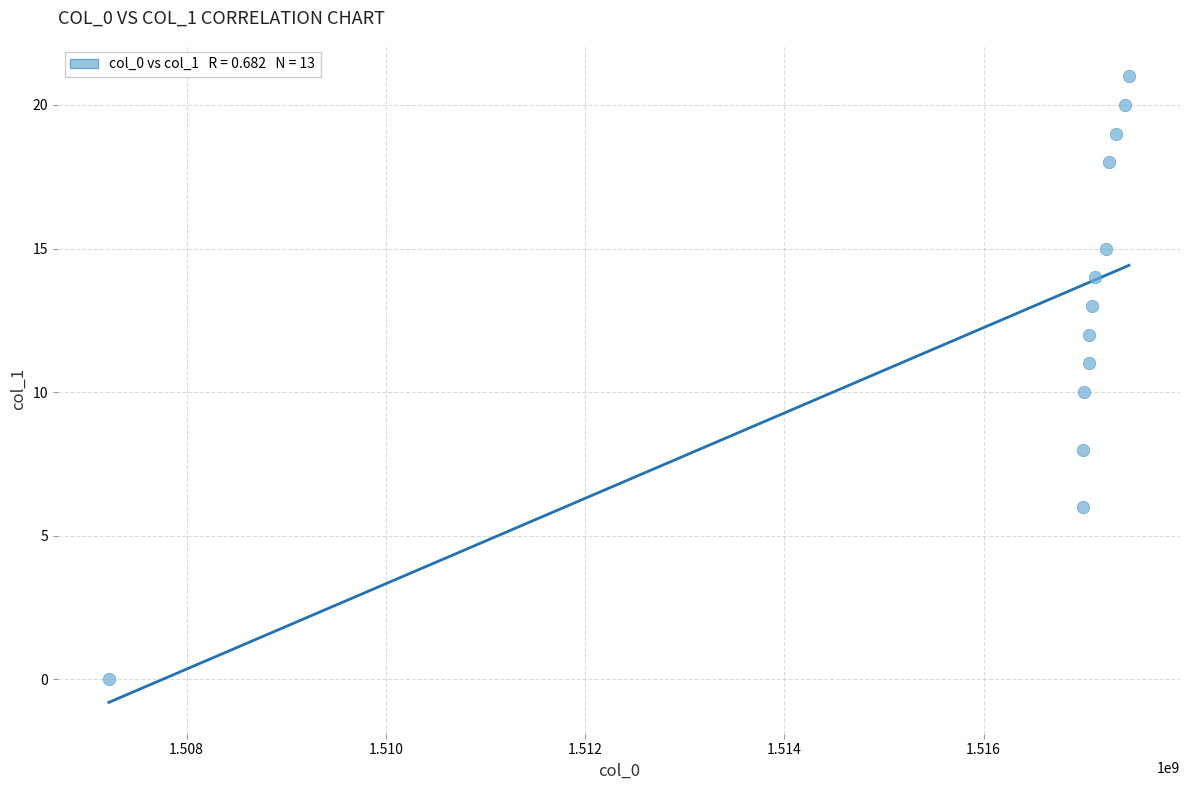

What is the range of Y values (max minus min)?

21